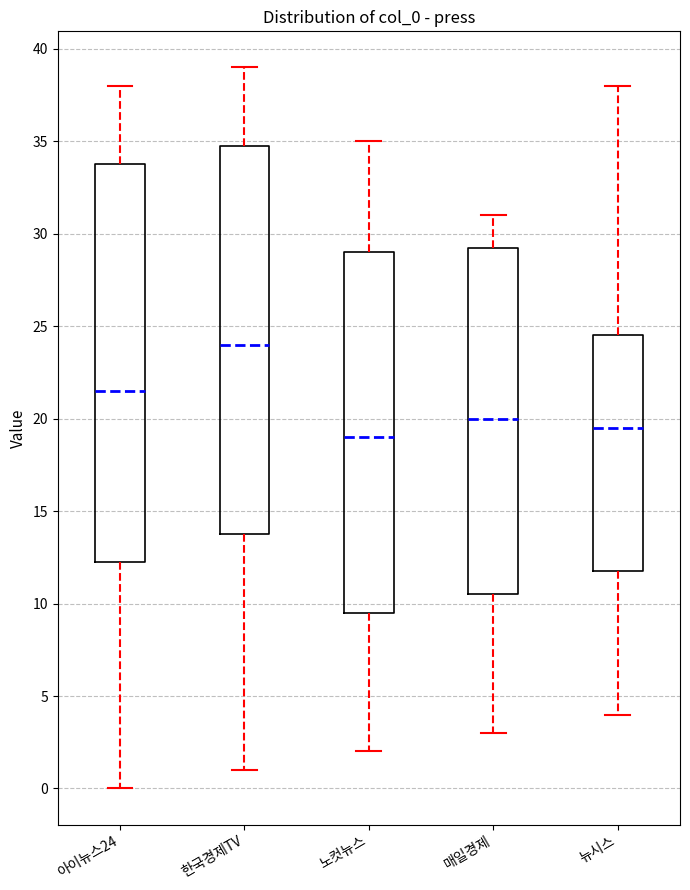

Reading left to right, read every box against the y-axis: the position of its median line, the range the box covers, and the ends of its whiskers. The values are not printed on the chart, so give them approximately, as read against the axis.

아이뉴스24: median 21.5, box 12.5 to 34.0, whiskers 0.0 to 38.0
한국경제TV: median 24.0, box 14.0 to 35.0, whiskers 1.0 to 39.0
노컷뉴스: median 19.0, box 9.5 to 29.0, whiskers 2.0 to 35.0
매일경제: median 20.0, box 10.5 to 29.5, whiskers 3.0 to 31.0
뉴시스: median 19.5, box 12.0 to 24.5, whiskers 4.0 to 38.0